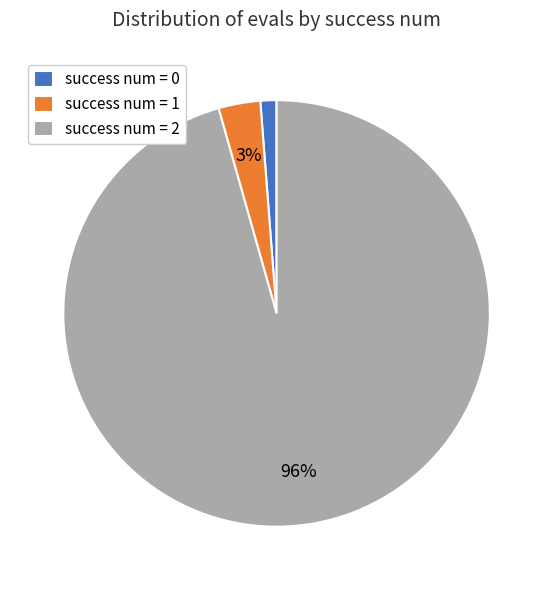

Is there a majority slice in this chart?

Yes